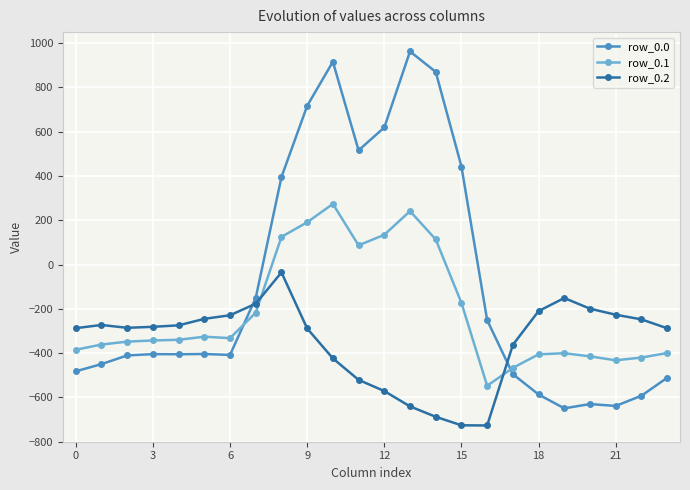

How many series are shown in this chart?

3